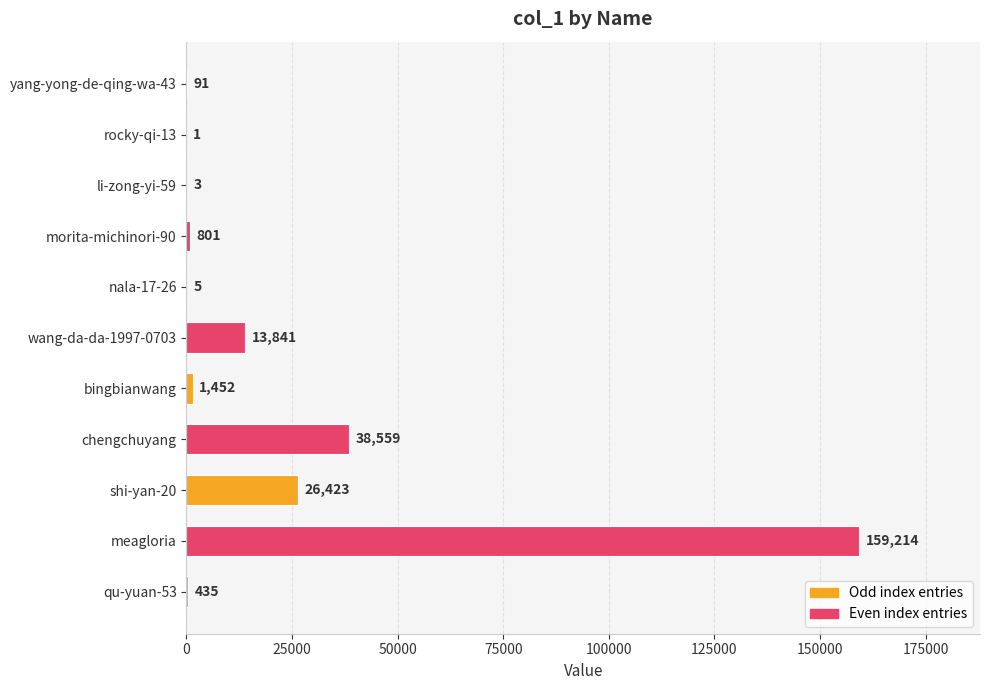

Is it true that the value at li-zong-yi-59 is 3?

True